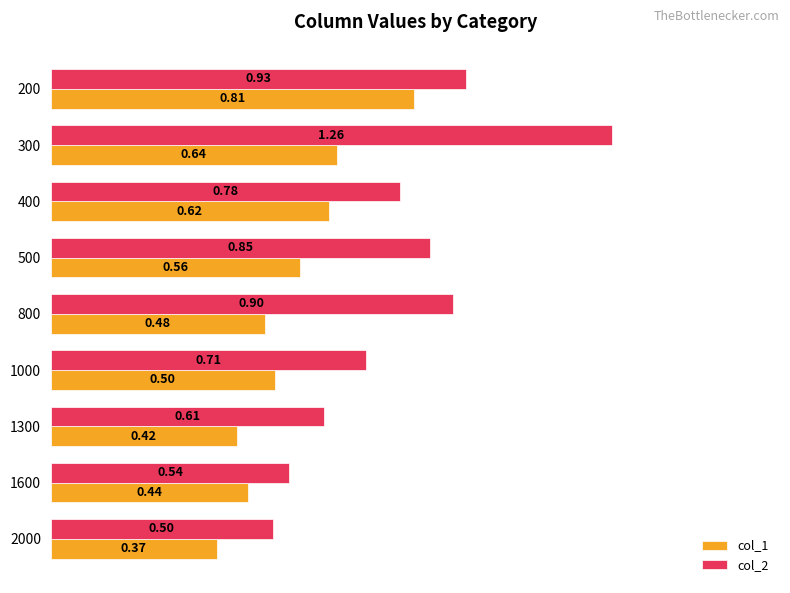

Which category has the highest value across all series?

300